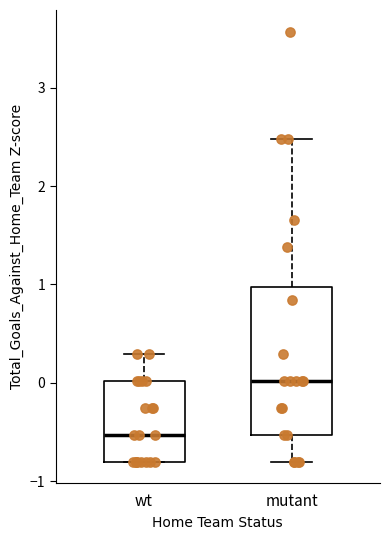

Which box is the tallest, from its lower edge to its upper edge?

mutant